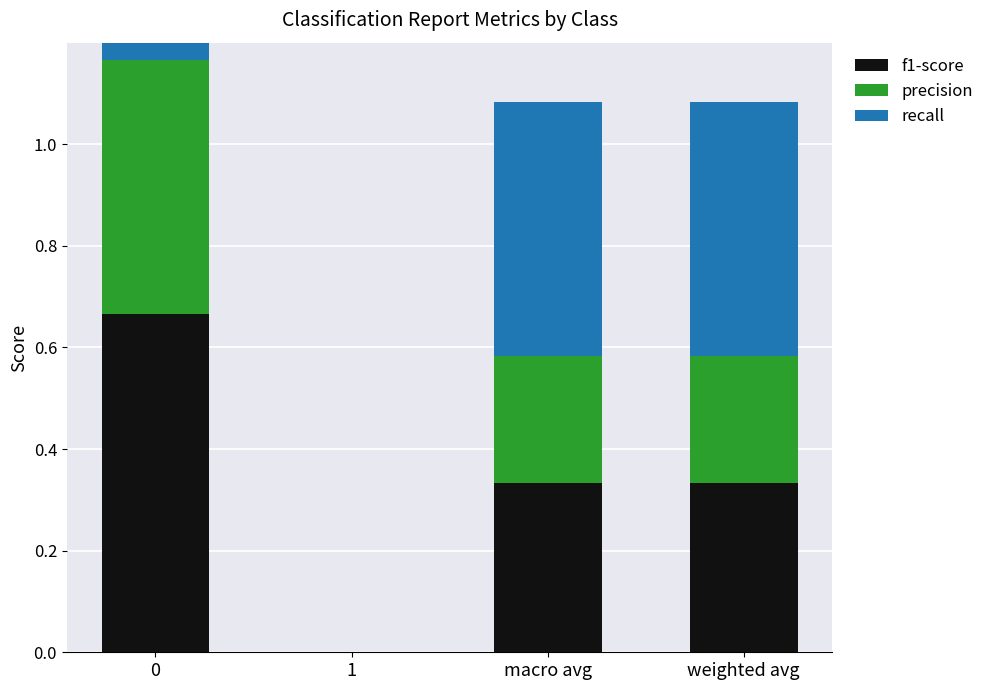

Which category has the lowest value across all series?

1